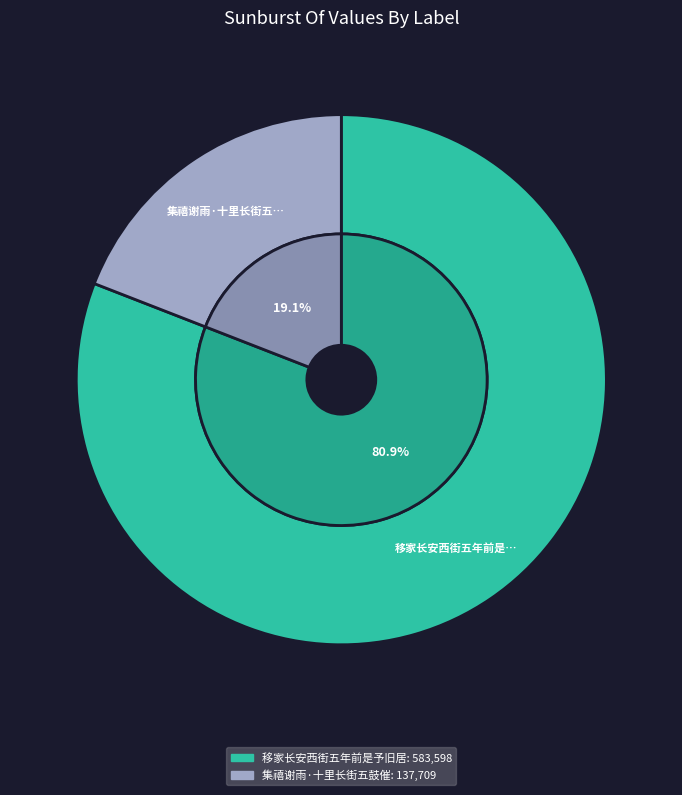

To the nearest percent, what is the average slice percentage?

50%